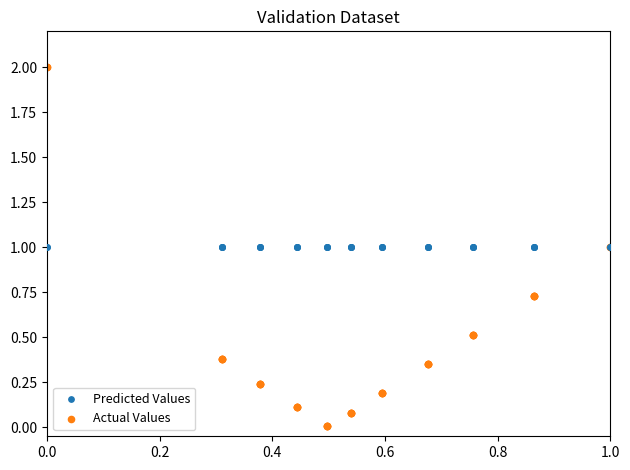

What are all the series names shown in the legend?

Predicted Values, Actual Values